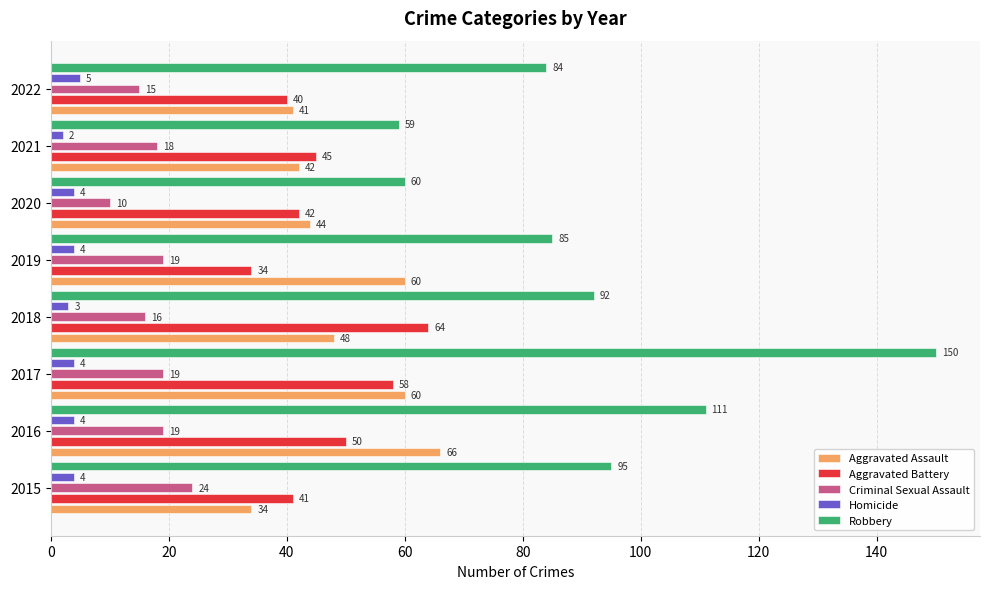

What is the difference between the second highest and second lowest values in the Criminal Sexual Assault series?

4